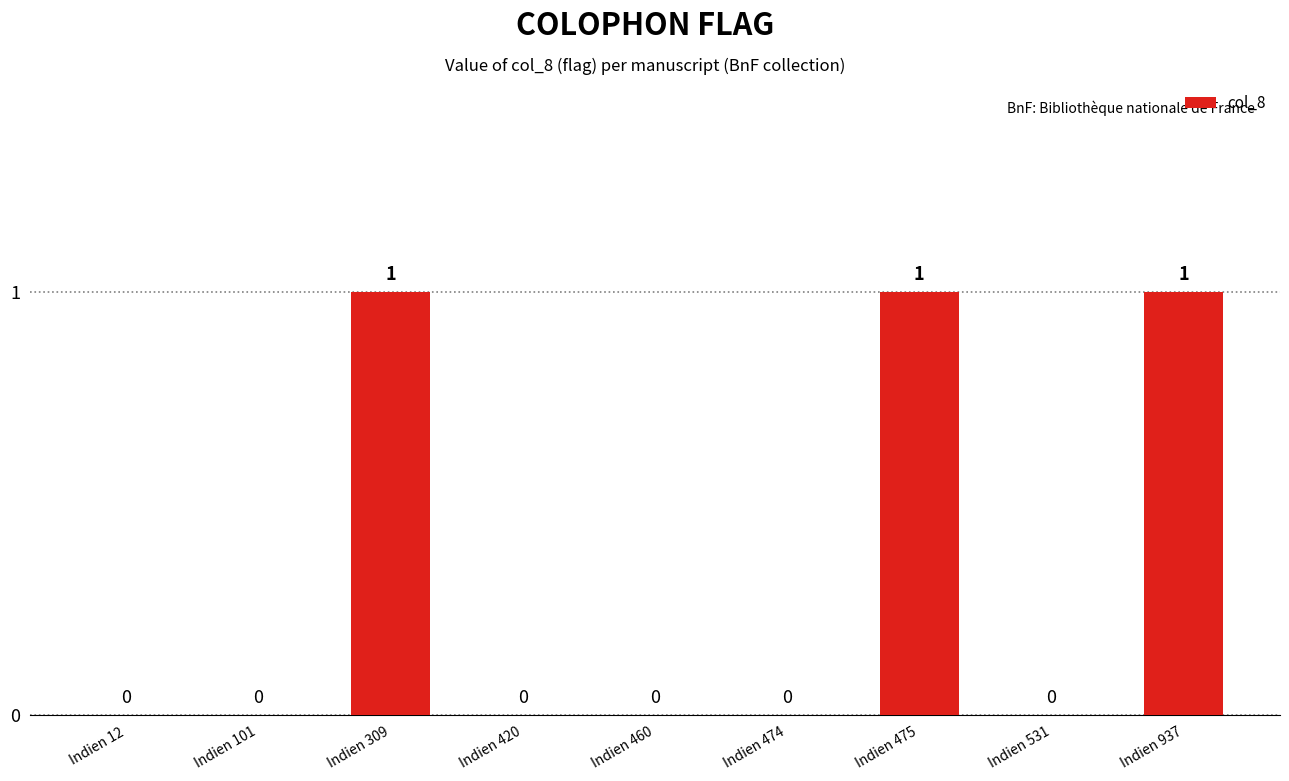

Is it true that the value at Indien 420 is 0?

True